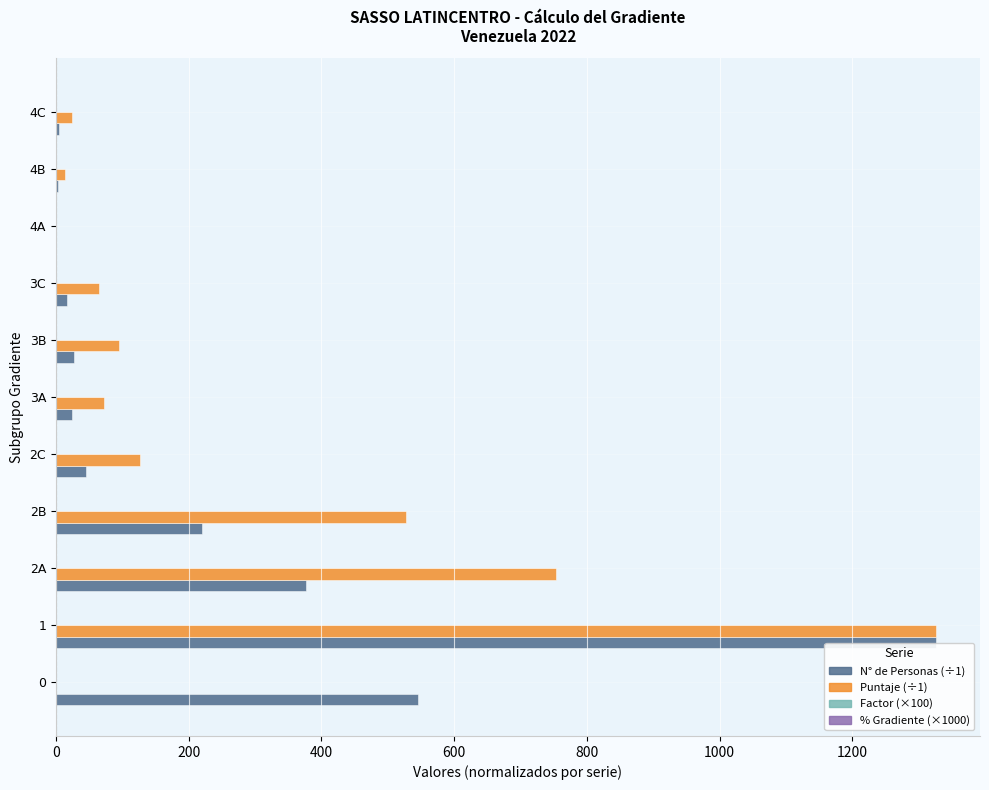

What is the greatest value displayed?

1326.0